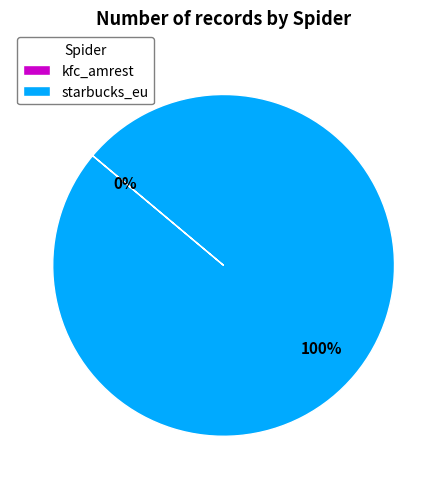

To the nearest percent, what is the average slice percentage?

50%